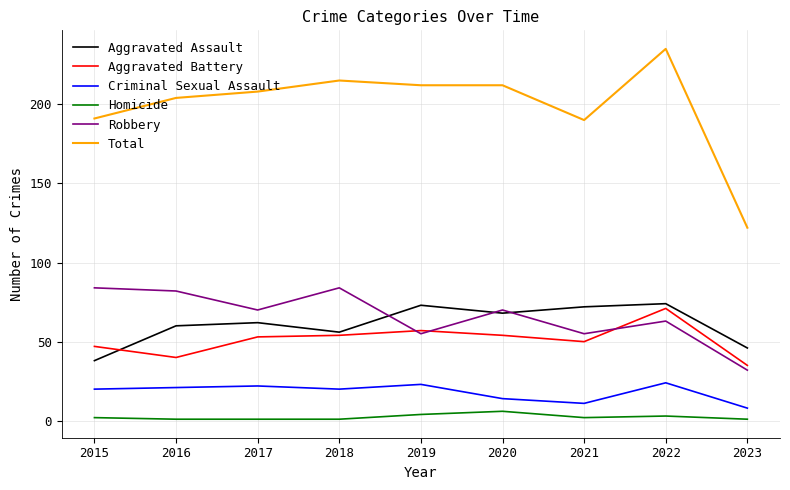

What is the difference between the Aggravated Assault values at 2020 and 2018?

12